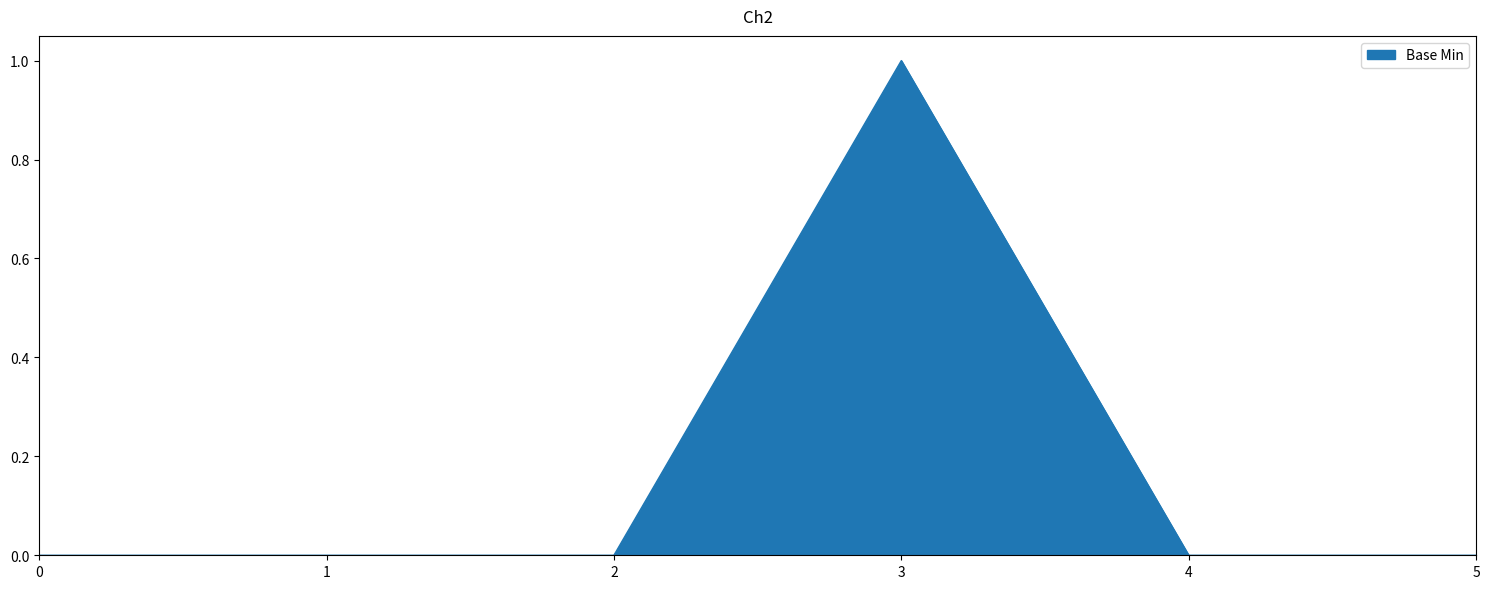

Reading left to right, list all the values displayed in this chart.

0	0	0	1	0	0